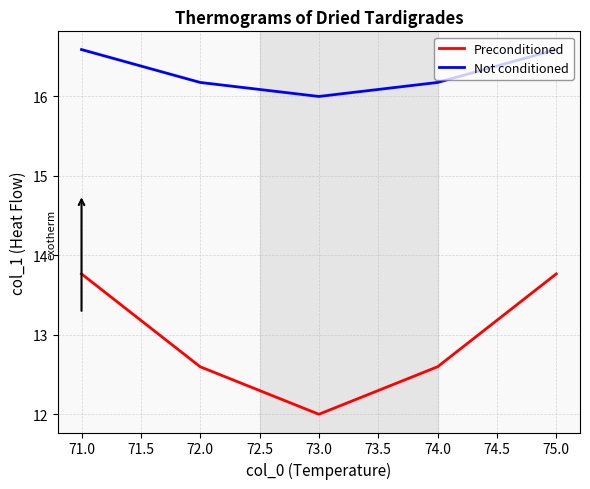

What is the total value across all series at 72.0?

28.8